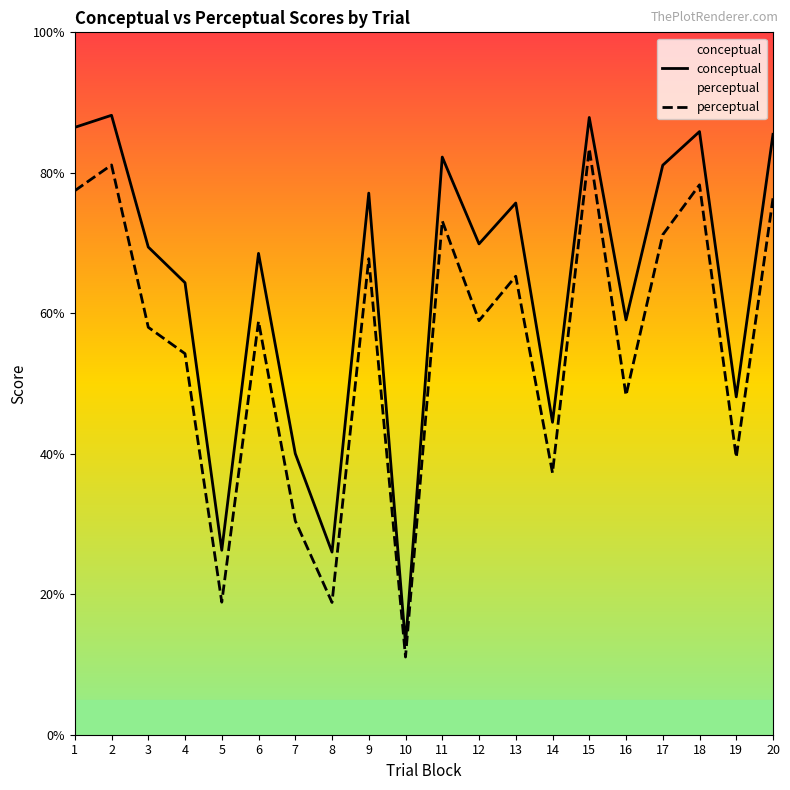

Is this an area chart (filled region under the line)?

No